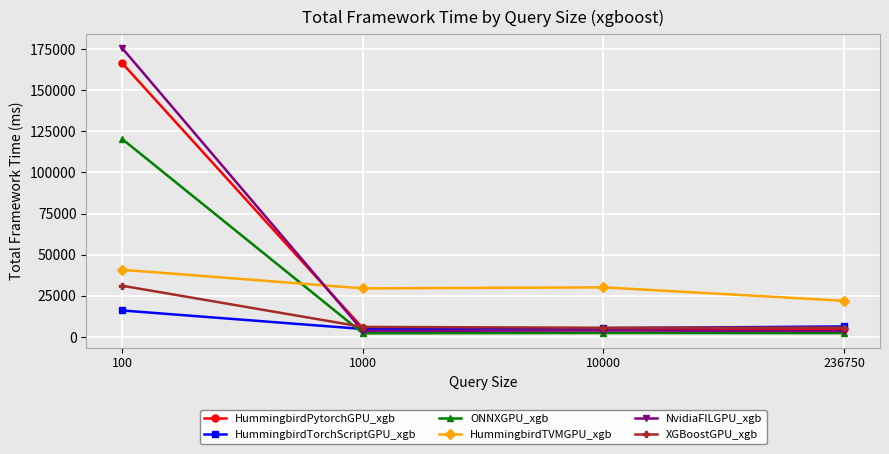

How many lines are shown in the chart?

6